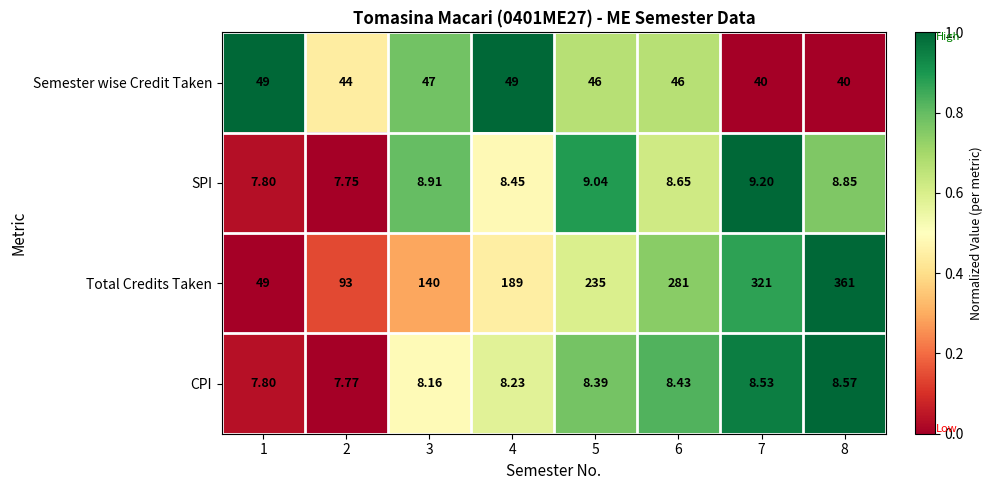

Is the value of SPI at 4 greater than the value of Semester wise Credit Taken at 1?

No